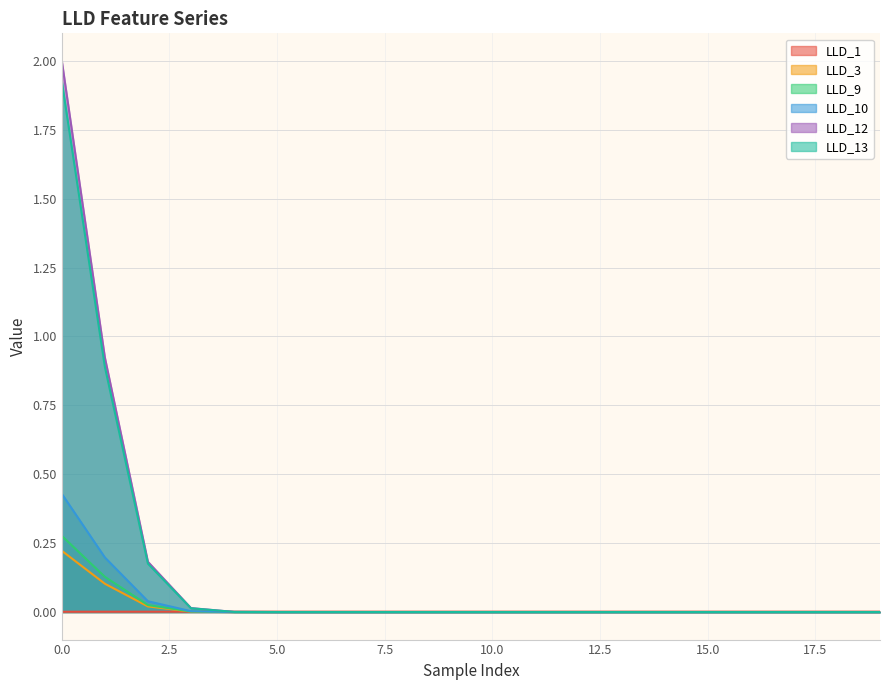

Is it true that LLD_10 equals 0.0 at 12?

True